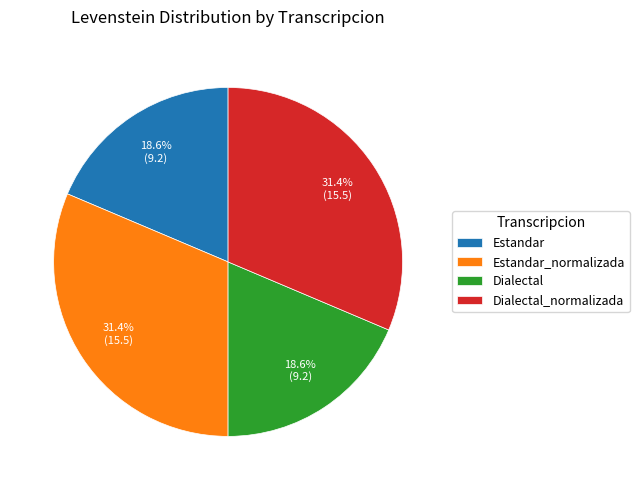

Combined, do Dialectal and Estandar account for over 50%?

No